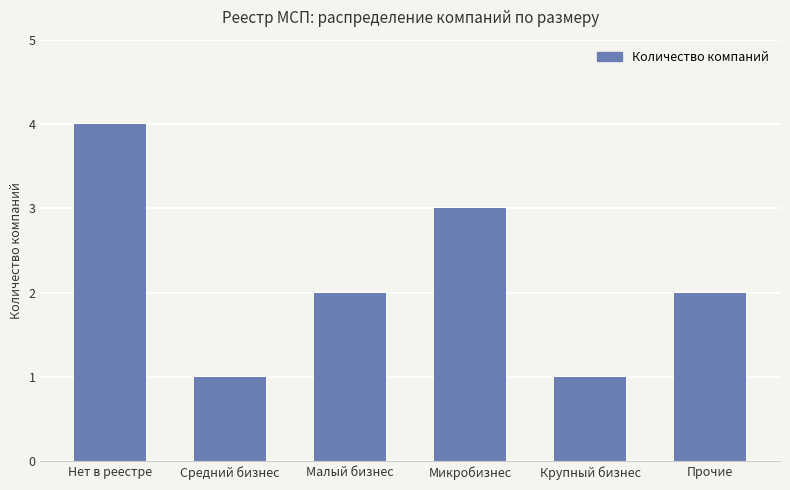

How many bars are there in total?

6